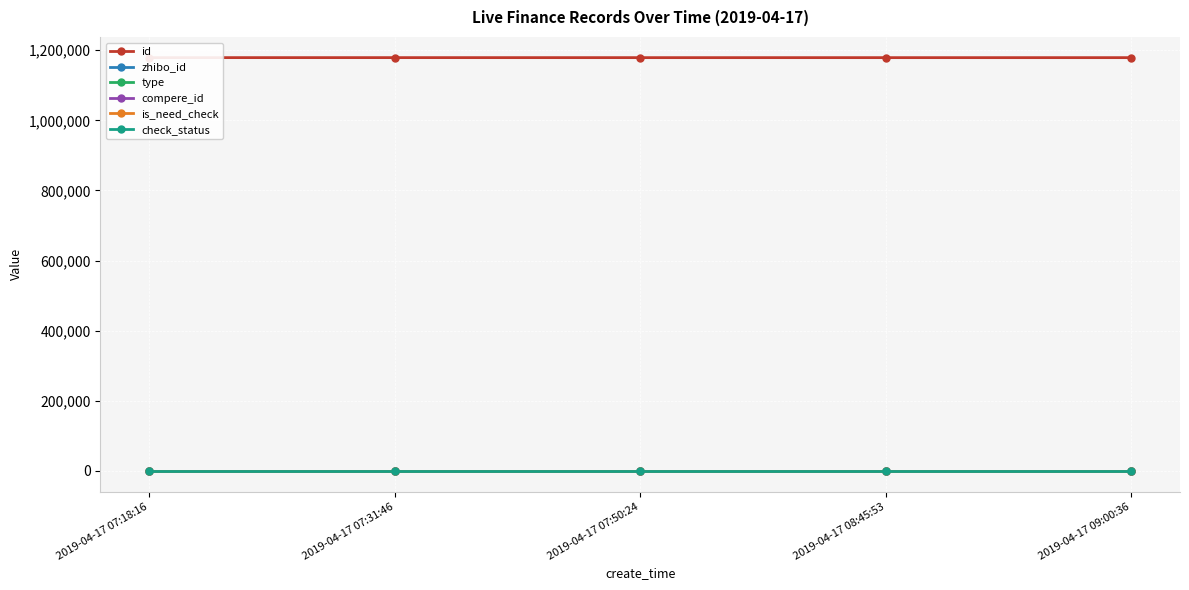

Where is compere_id nearest to the value 0?

2019-04-17 07:18:16